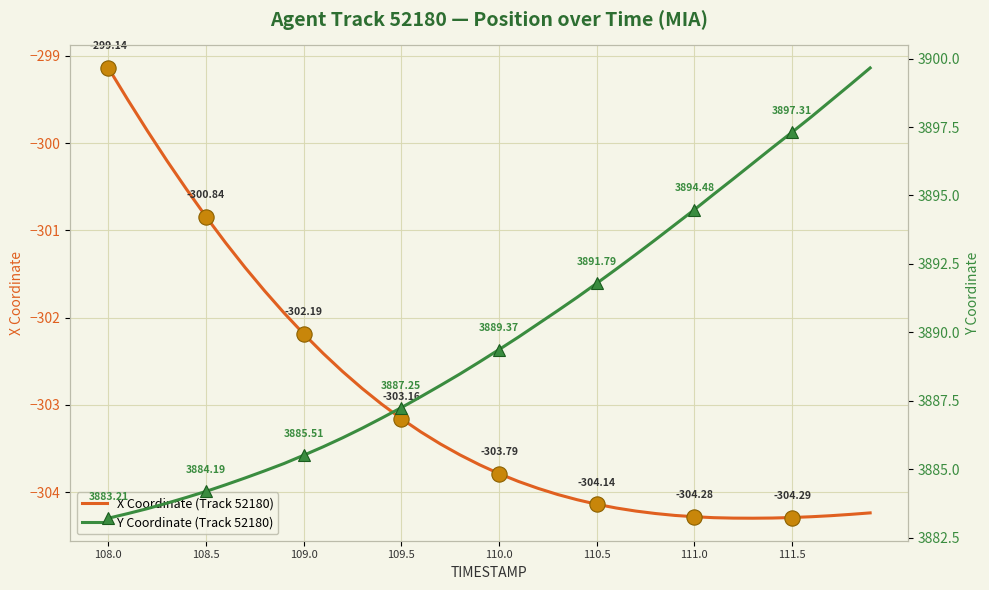

Rank the series by their average value, from lowest to highest.

X, Y